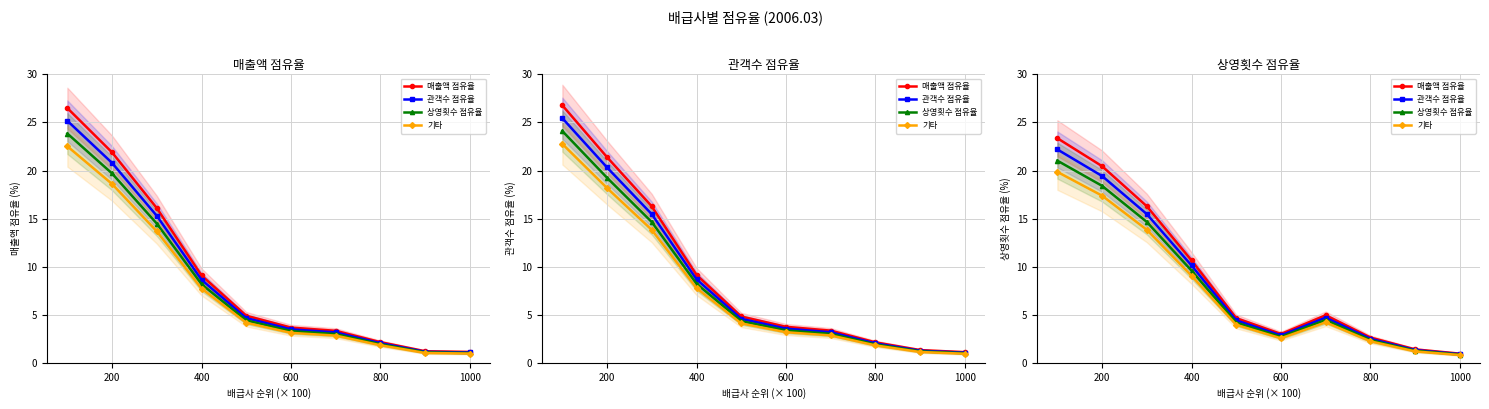

What is the sum of all 기타 values?

75.1